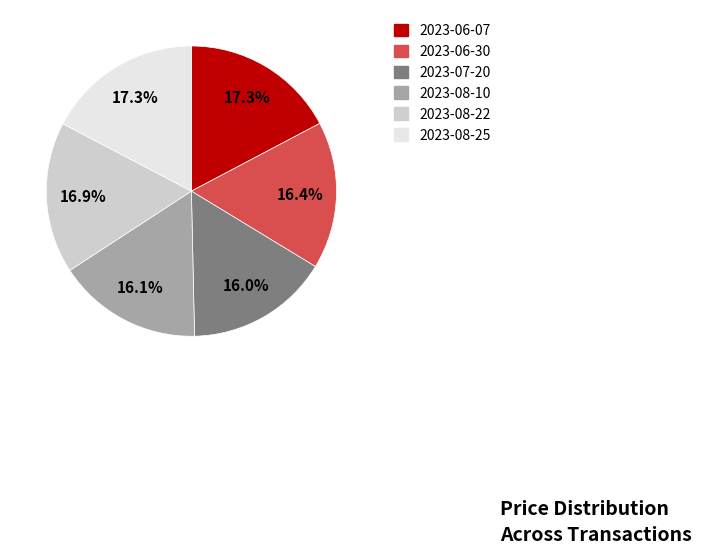

Does any single category account for the majority?

No